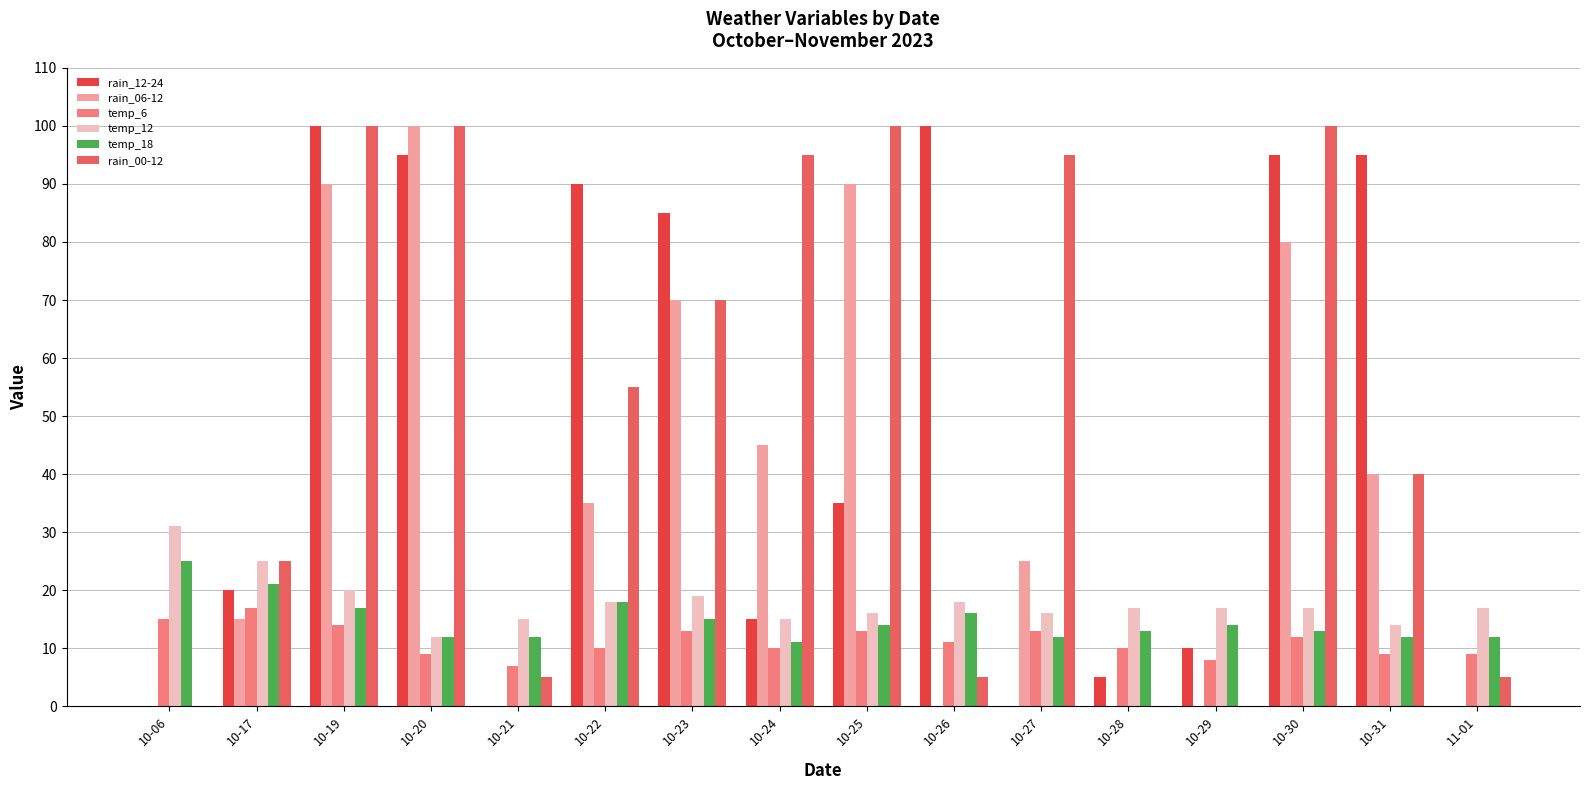

Is the value of rain_06-12 at 10-26 greater than the value of temp_12 at 10-17?

No